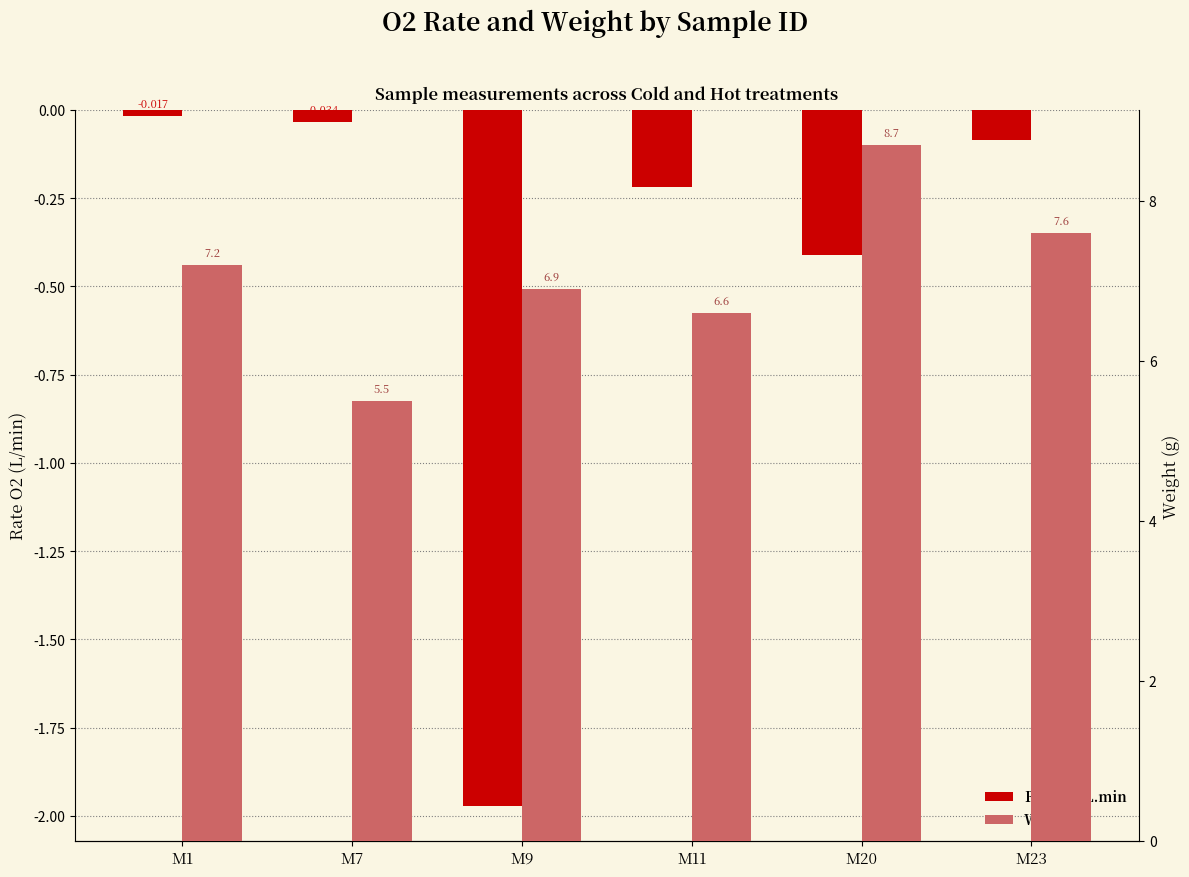

How many data points does each series have?

6